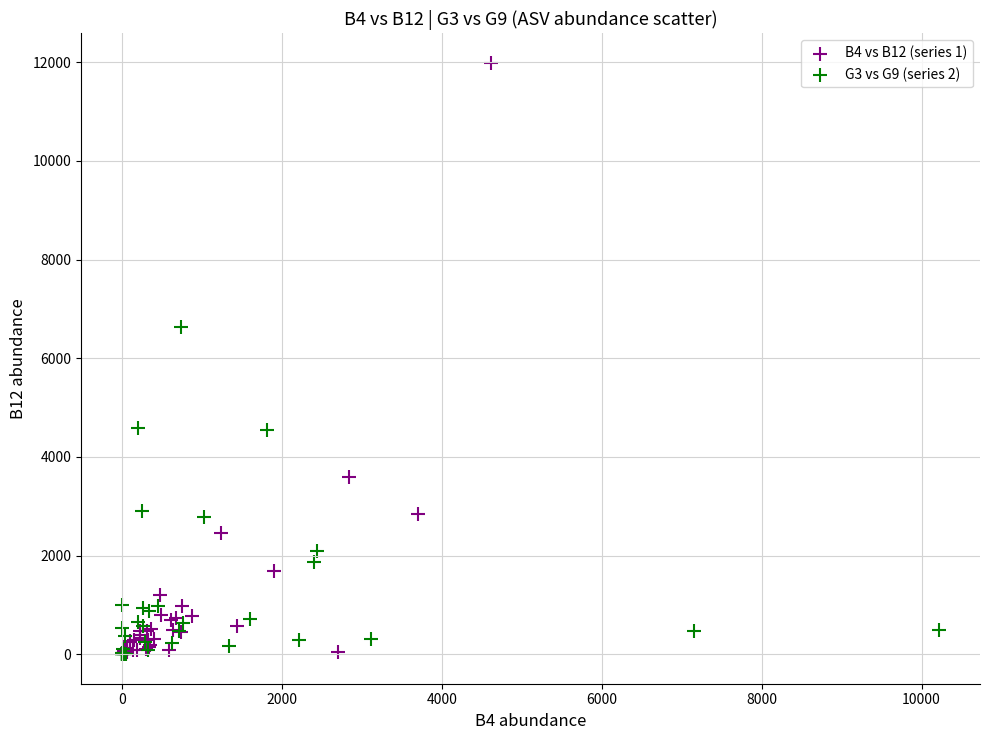

Which series has the largest Y range (max minus min)?

B4 vs B12 (series 1)